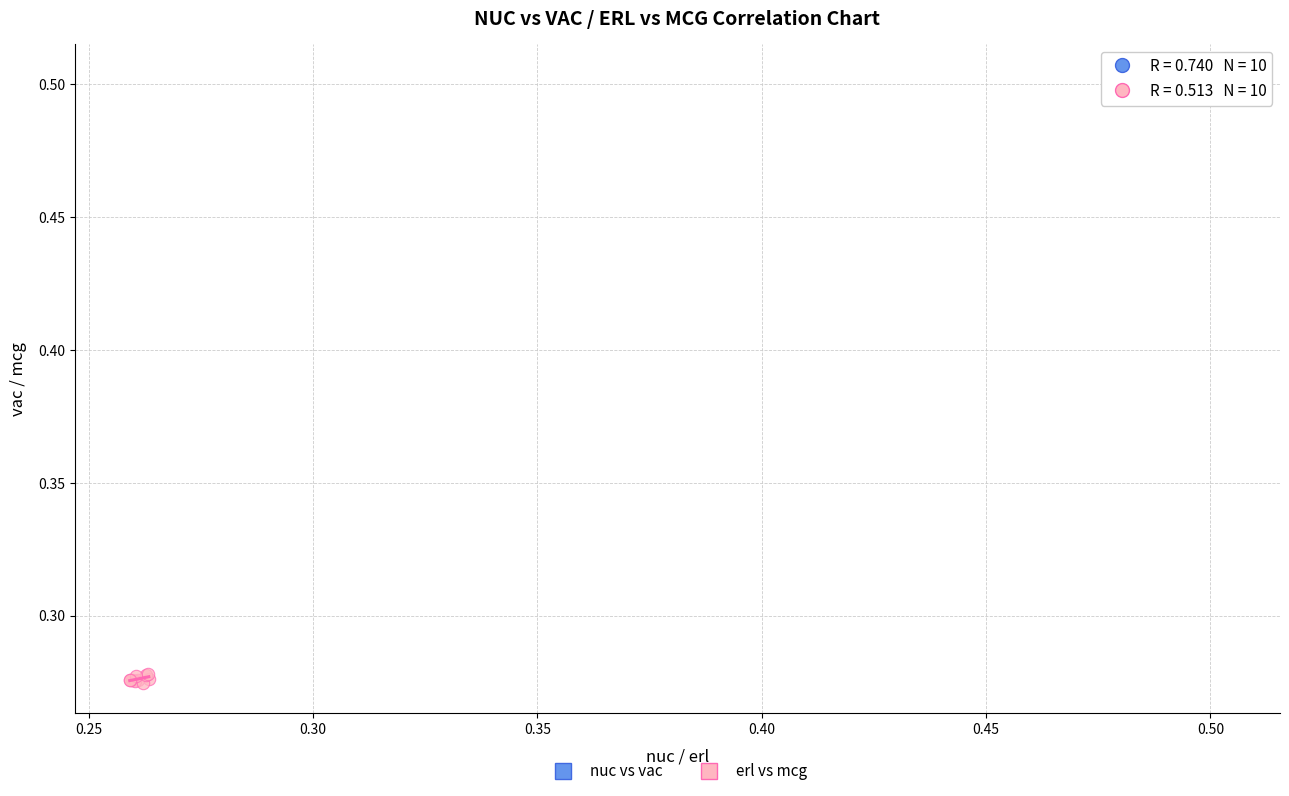

Which series reaches the maximum Y coordinate?

nuc vs vac